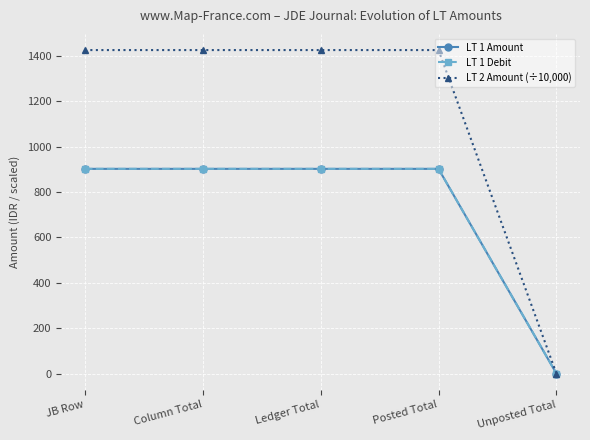

Is it true that LT 1 Debit equals 0.0 at Unposted Total?

True